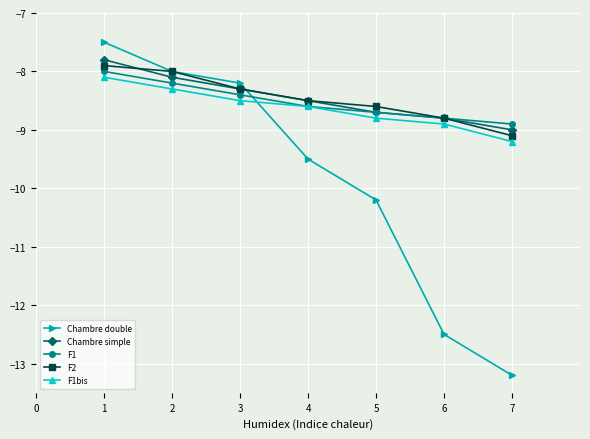

What is the sum of the F1 values at 4 and 1?

-16.6